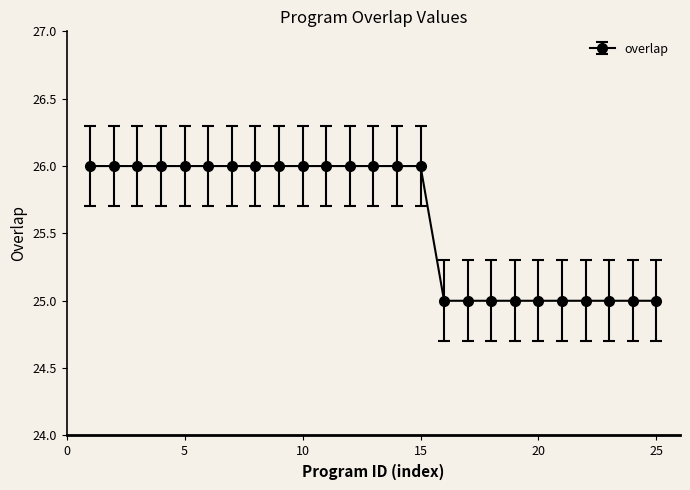

What is the sum of all values?

640